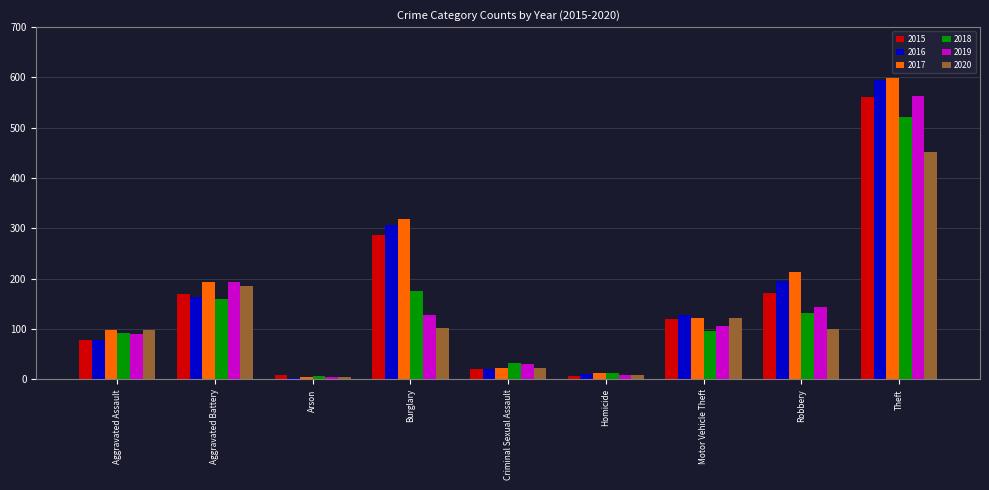

What is the label of the 1st bar from the right?

Theft